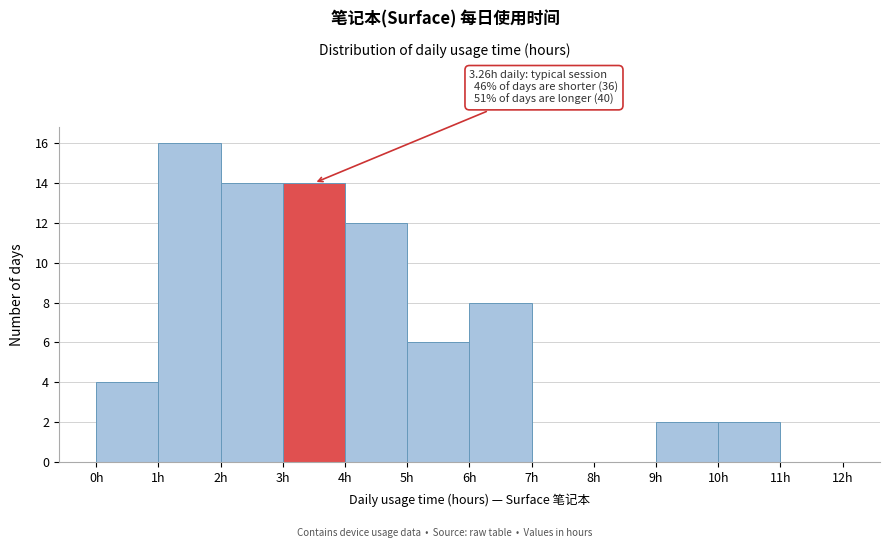

Over which range of the x-axis is the bar tallest?

1 to 2